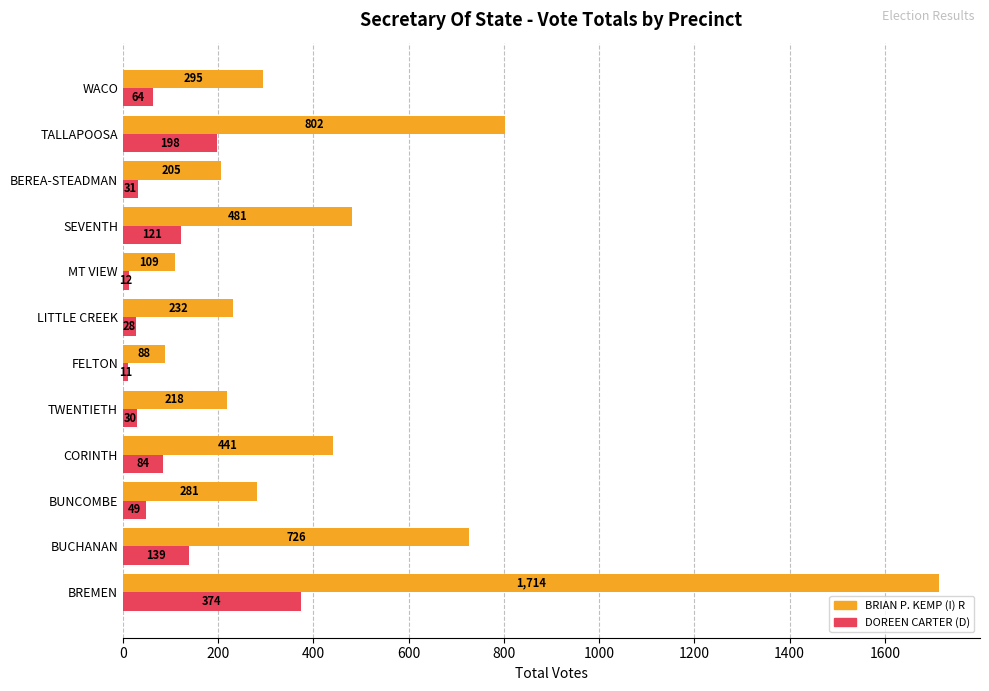

Which category has the highest value across all series?

BREMEN